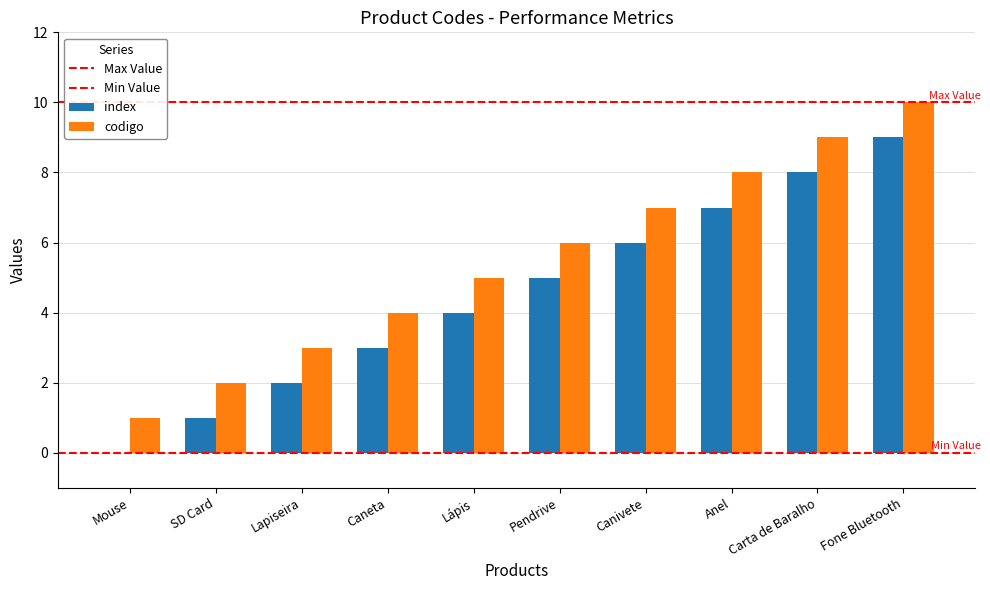

What is the difference between the index values at Mouse and Anel?

7